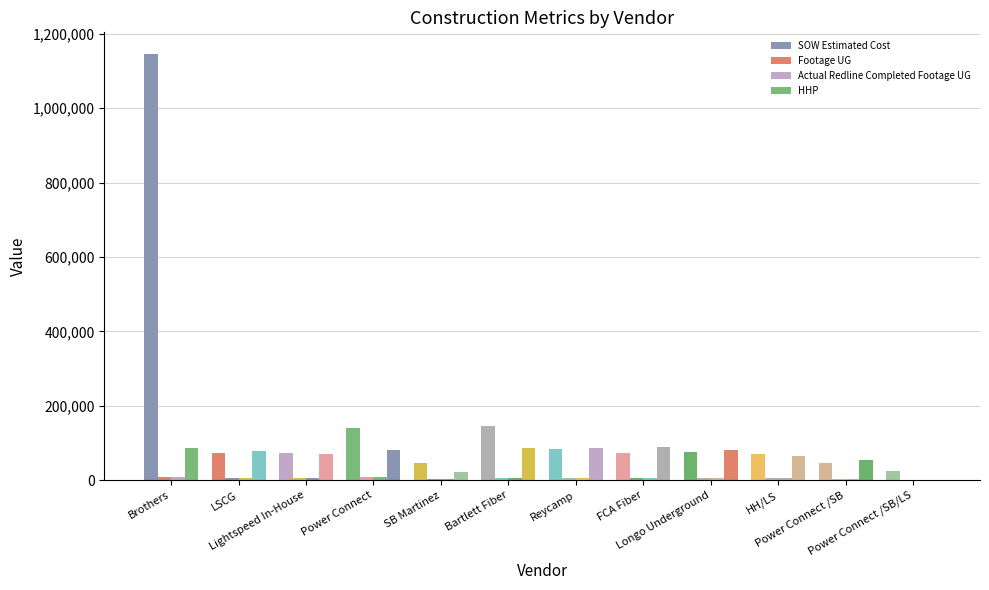

At which label is HHP closest to 44000?

Power Connect /SB